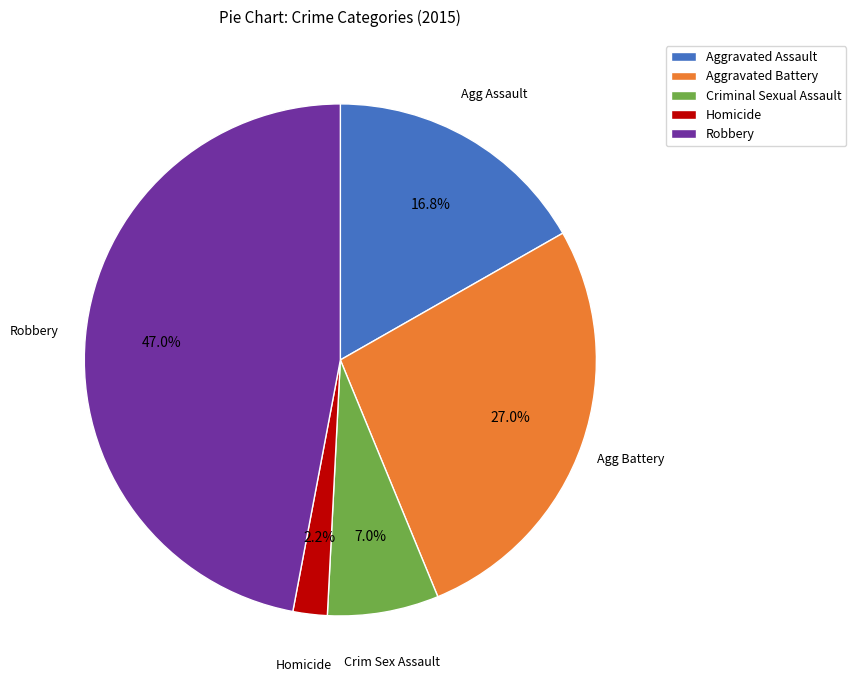

Is there any slice that represents more than half of the pie?

No